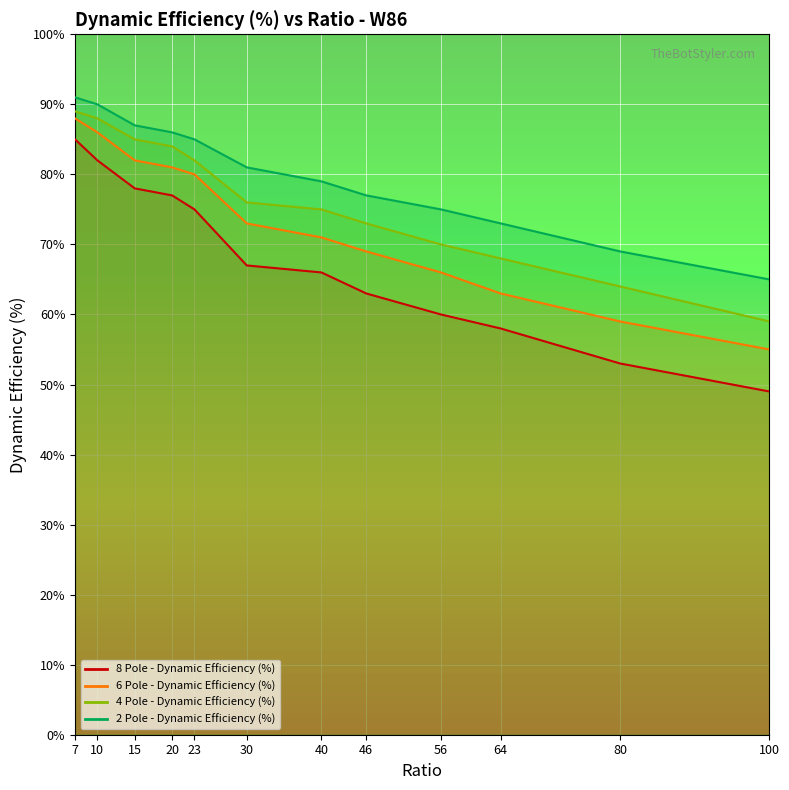

At how many categories does at least one series exceed 51?

12